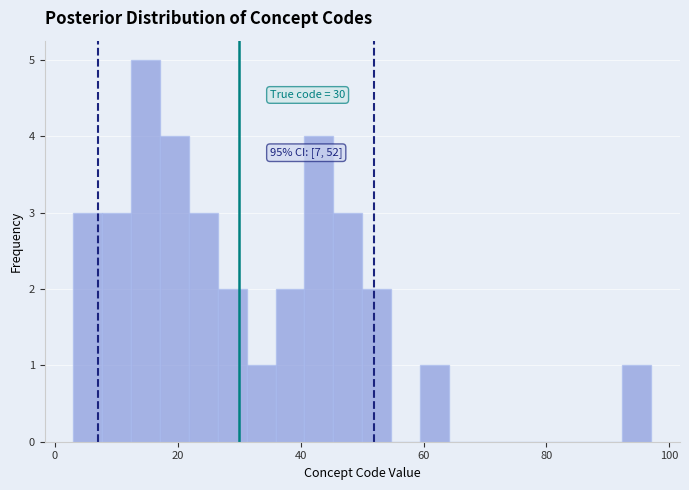

Read against the x-axis, roughly where is the centre of the tallest bar?

14